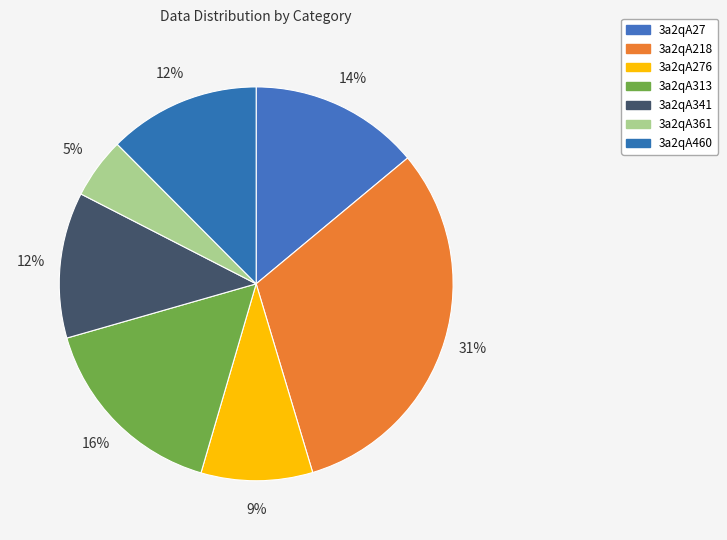

Rank the categories by value from highest to lowest.

3a2qA218, 3a2qA313, 3a2qA27, 3a2qA460, 3a2qA341, 3a2qA276, 3a2qA361